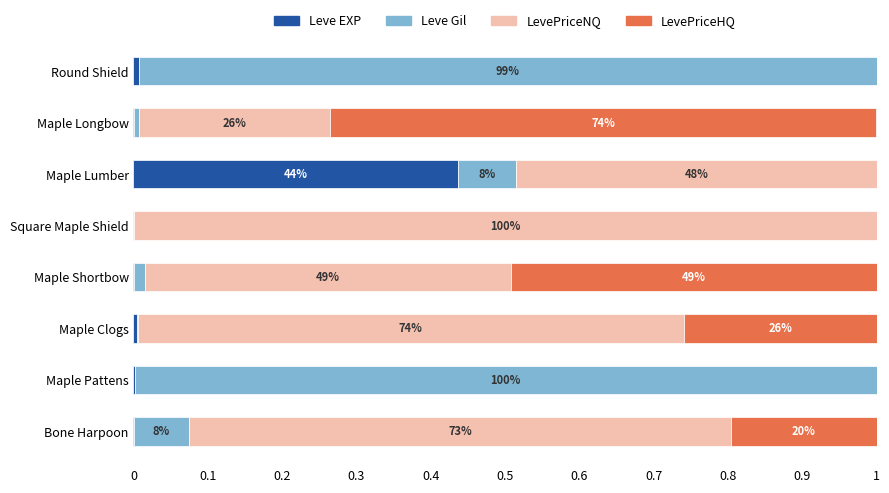

The value of Leve EXP at Maple Lumber is 0.7. True or false?

False